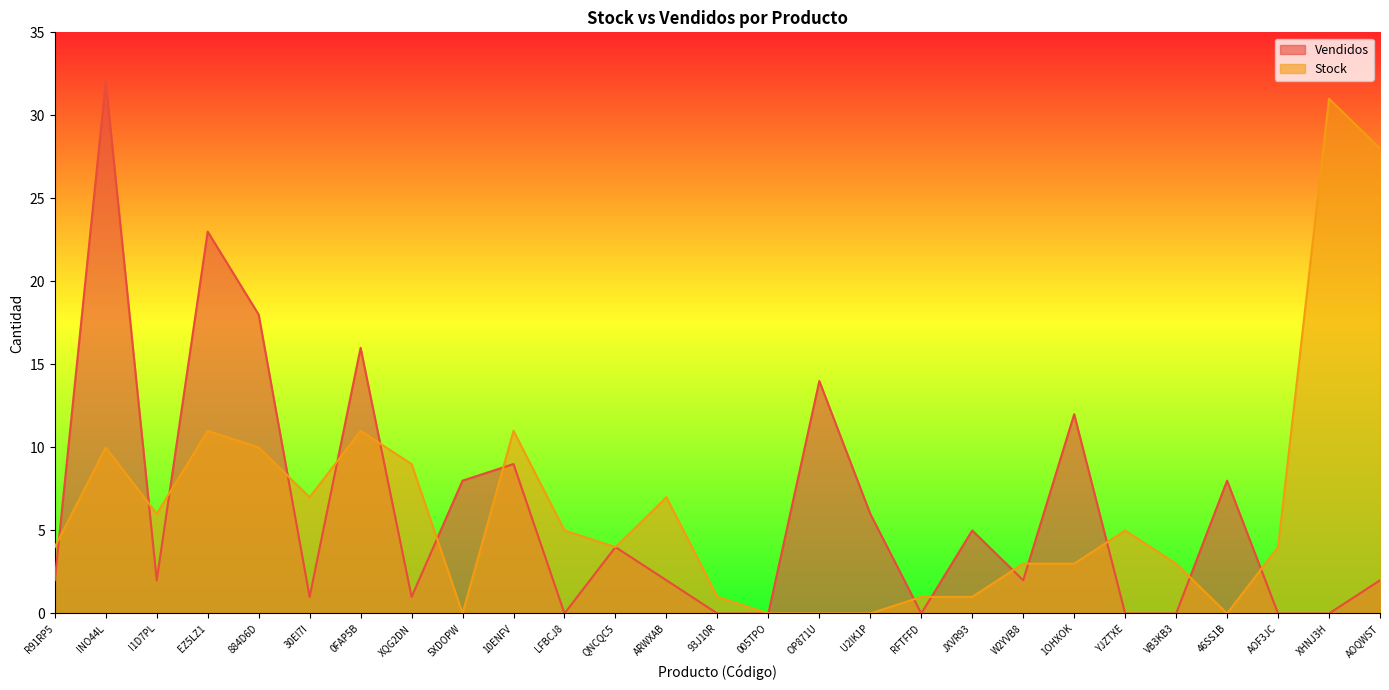

Reading left to right, list all the values displayed in this chart.

Vendidos: 2	32	2	23	18	1	16	1	8	9	0	4	2	0	0	14	6	0	5	2	12	0	0	8	0	0	2
Stock: 4	10	6	11	10	7	11	9	0	11	5	4	7	1	0	0	0	1	1	3	3	5	3	0	4	31	28